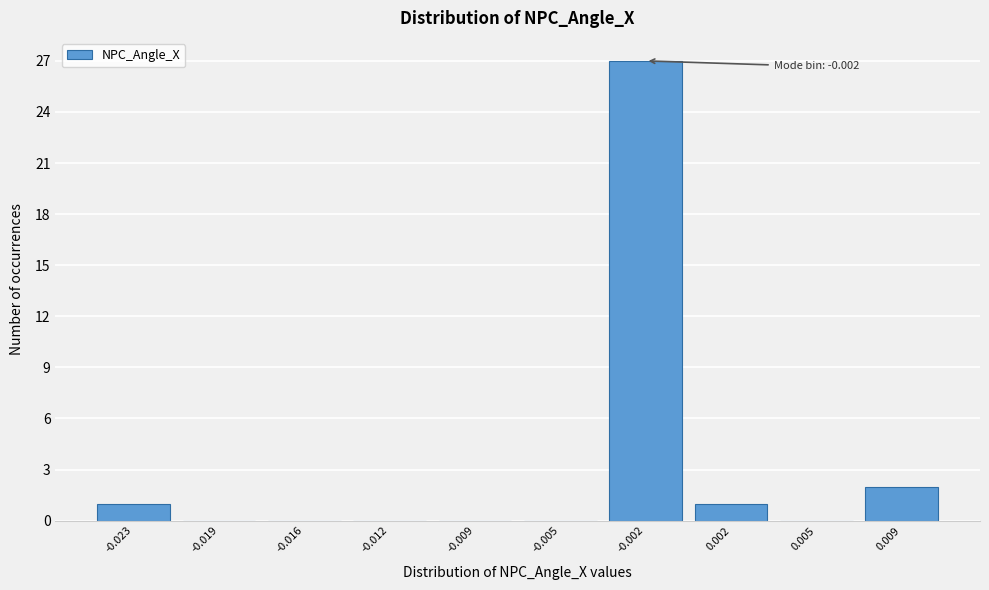

Reading right to left, transcribe all the data shown in this chart.

0.009=2	0.005=0	0.002=1	-0.002=27	-0.005=0	-0.009=0	-0.012=0	-0.016=0	-0.019=0	-0.023=1